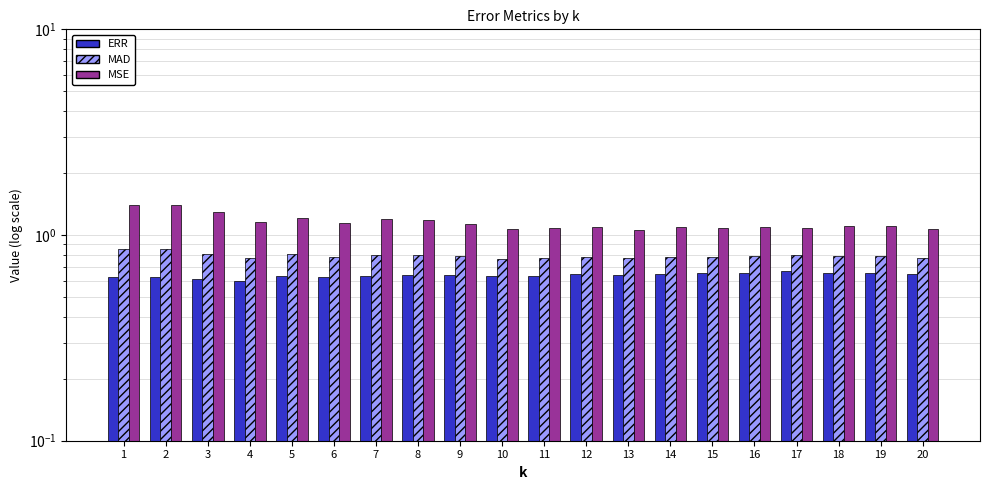

Which category has the highest value in the MAD series?

1